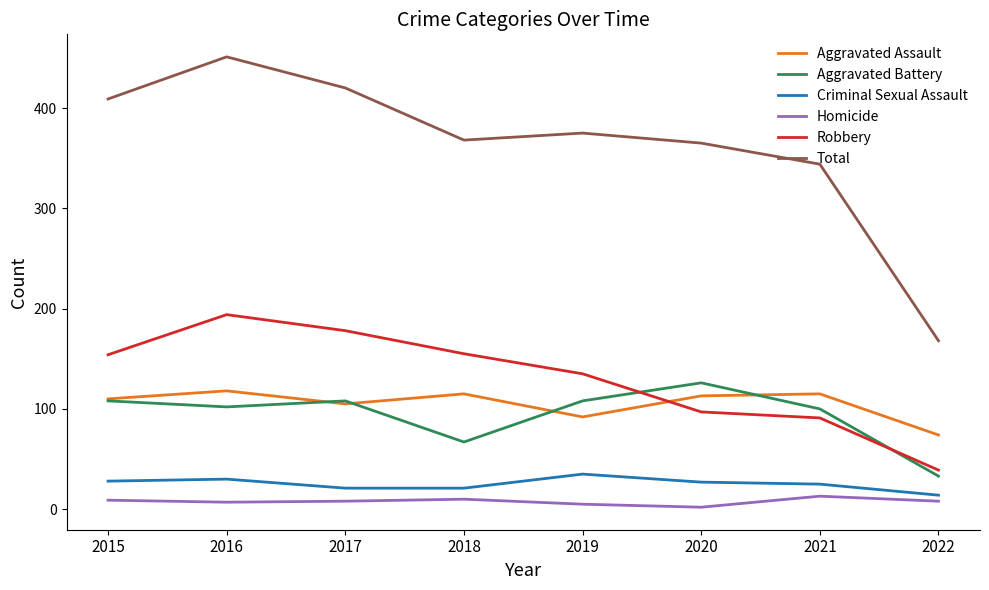

Where is Total nearest to the value 309?

2021